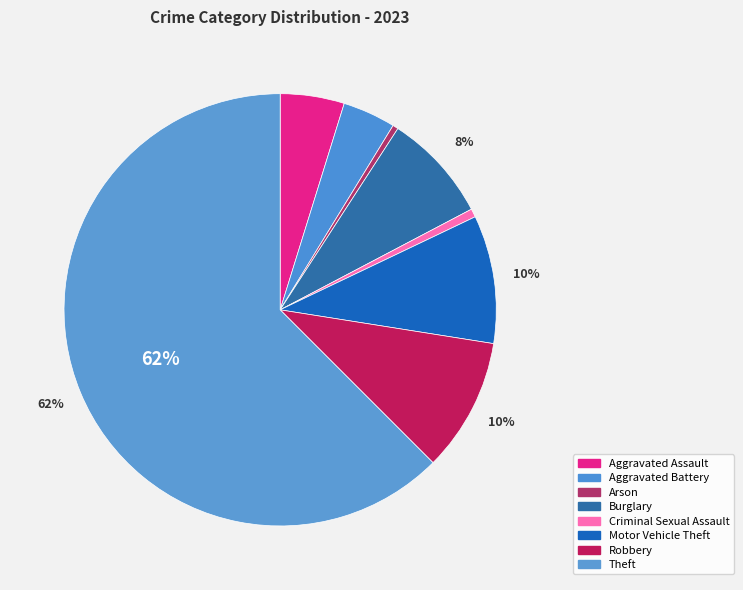

Which category has the smallest portion of the pie?

Arson